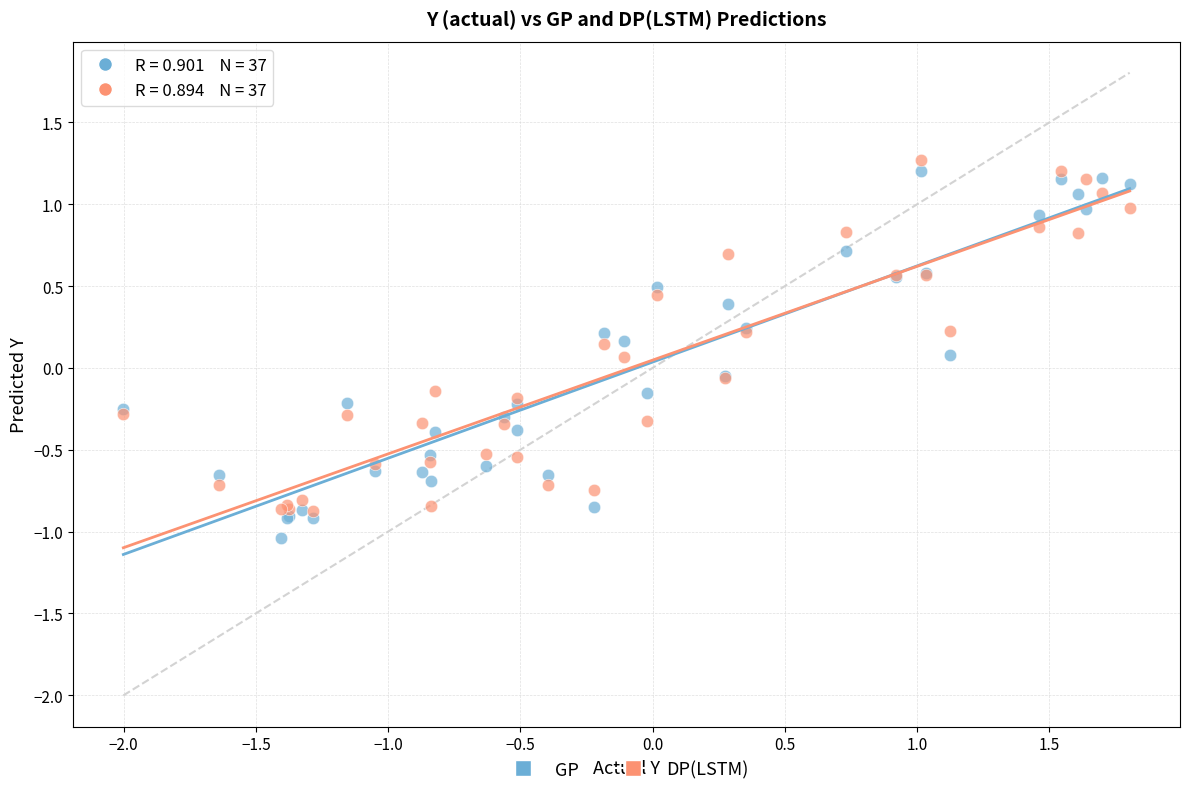

Which series contains the highest Y value?

DP(LSTM)